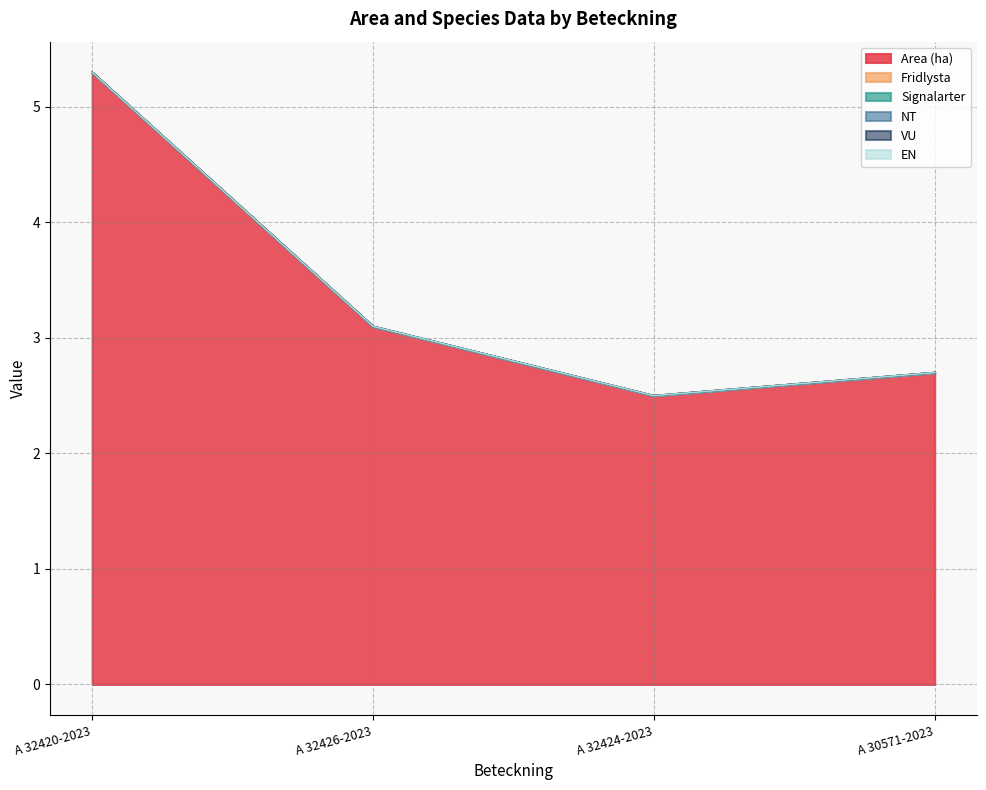

Is it true that Fridlysta equals 0.0 at A 32424-2023?

True